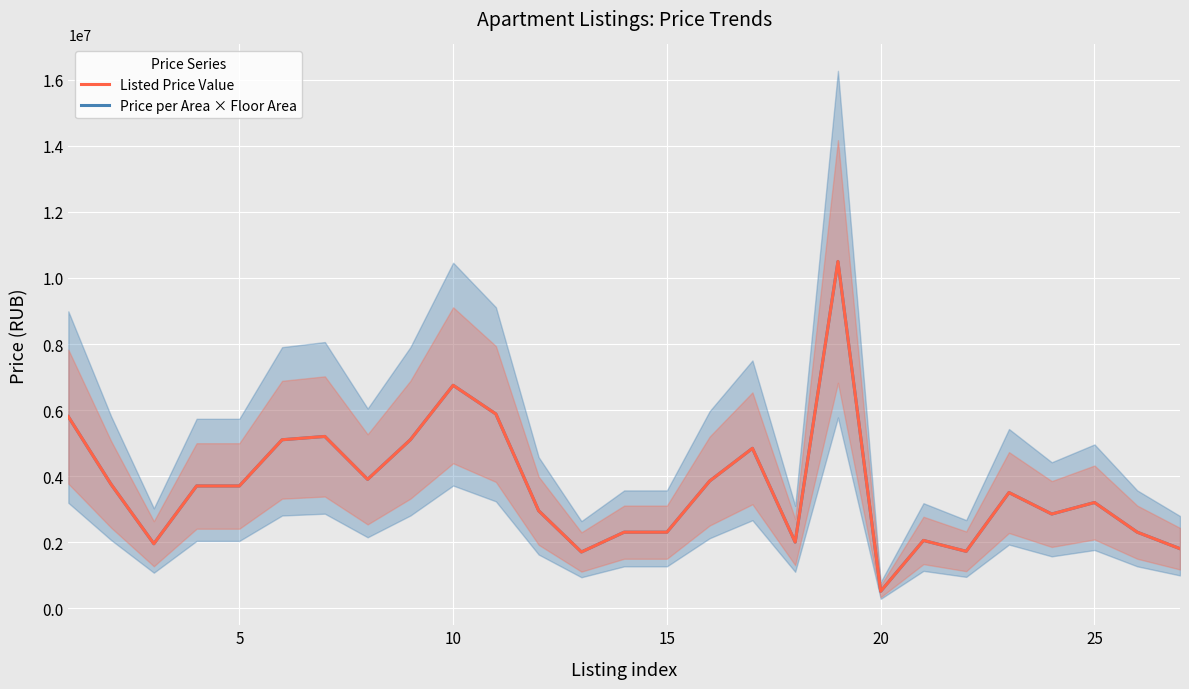

Is it true that Listed Price Value equals 2300000.0 at 15?

True